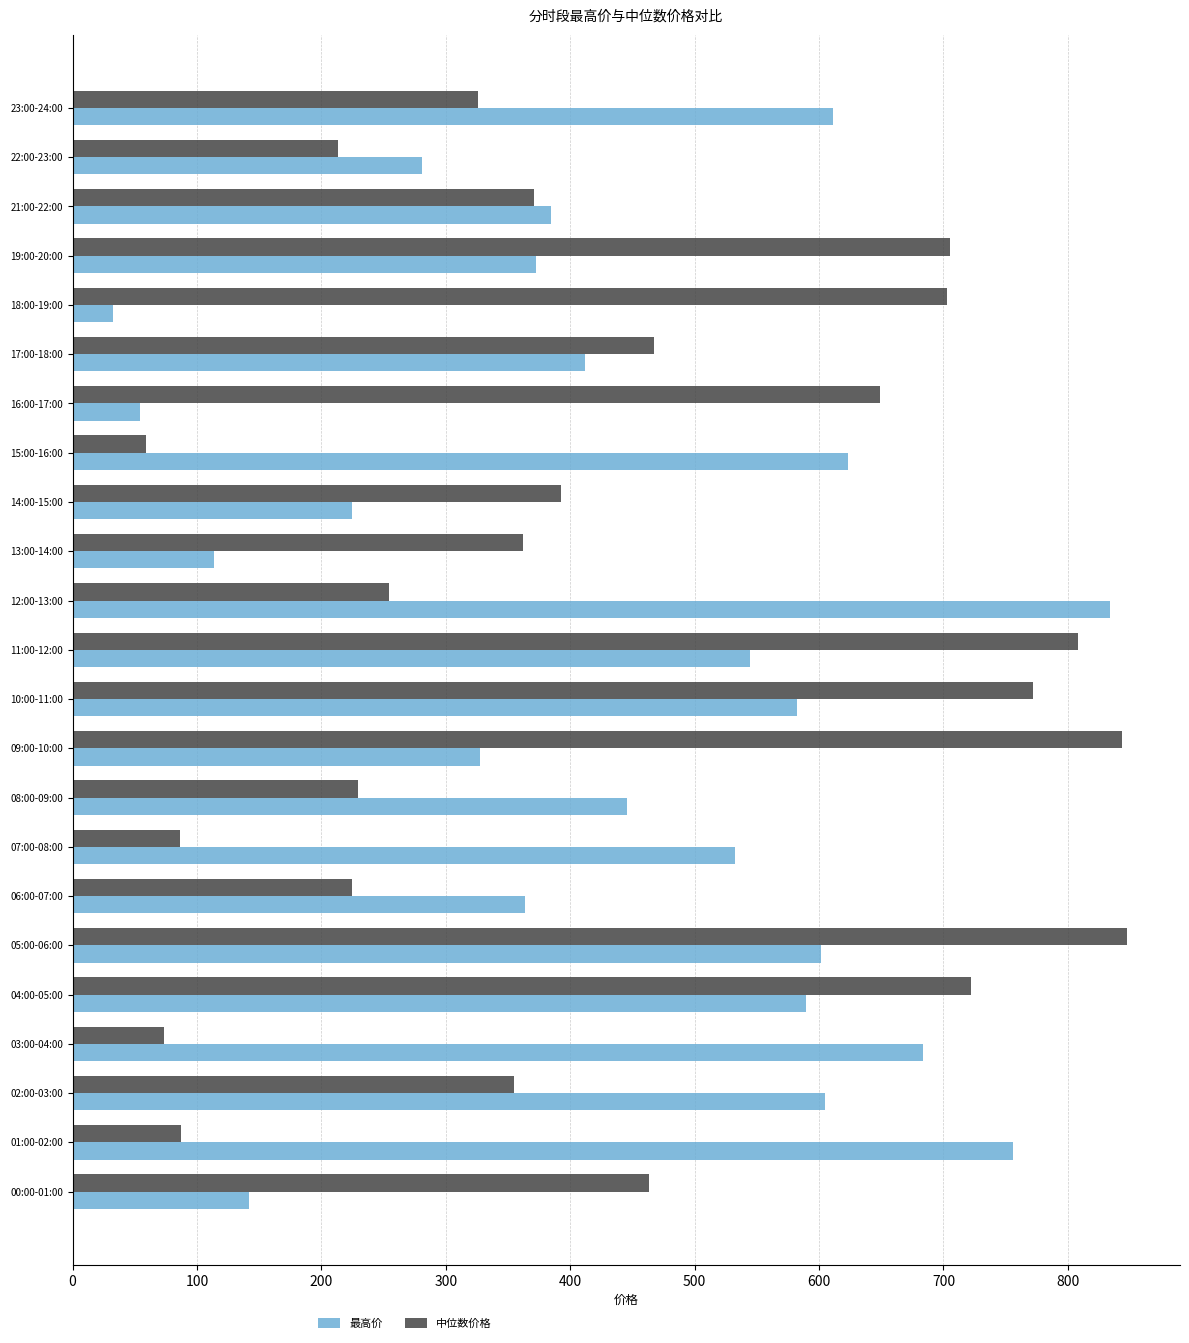

What is the approximate value of 最高价 at 09:00-10:00?

327.2